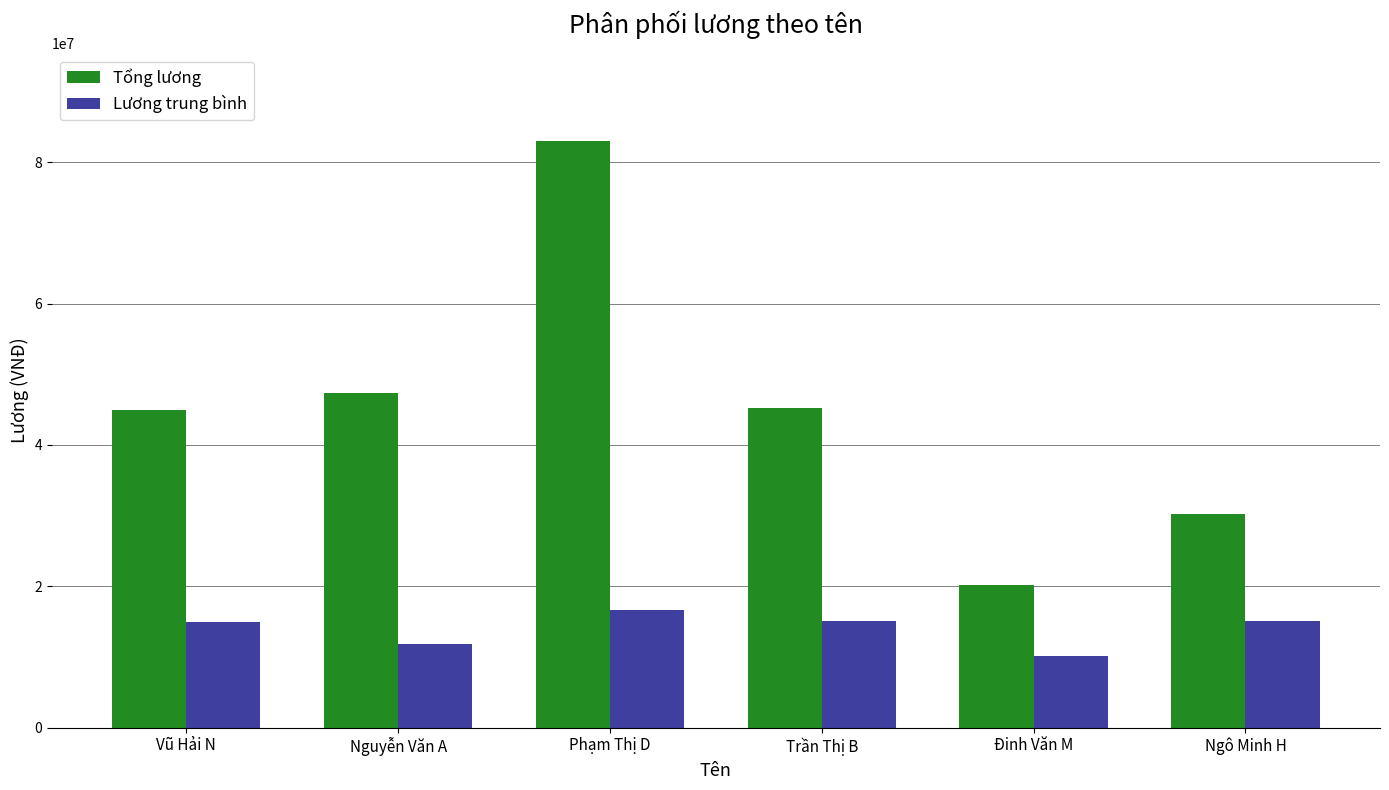

List the series in order of their overall mean, highest first.

Tổng lương, Lương trung bình